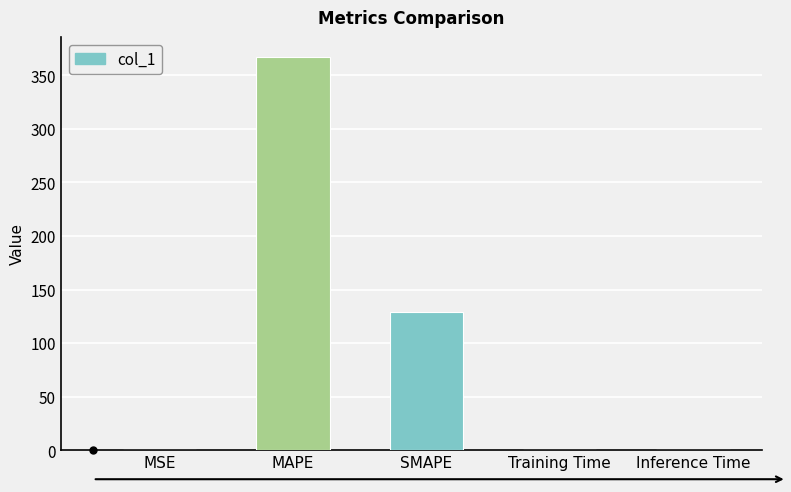

What is the difference between the values at SMAPE and Inference Time?

129.0